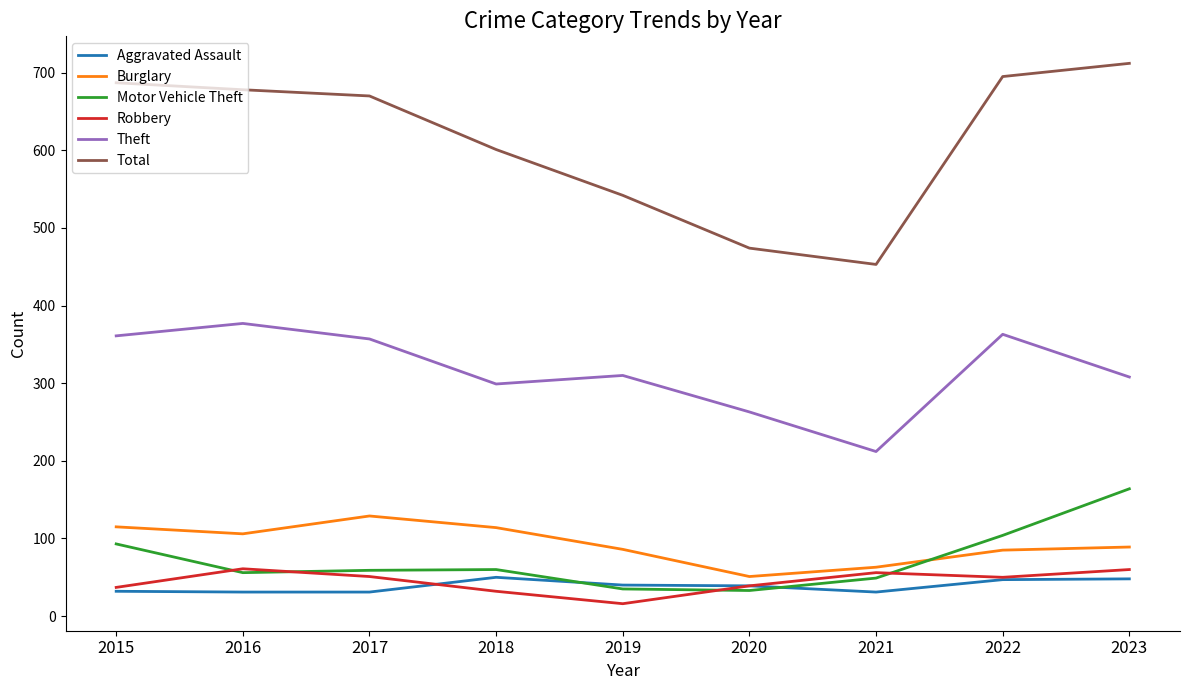

Is the value of Burglary at 2018 greater than the value of Theft at 2015?

No